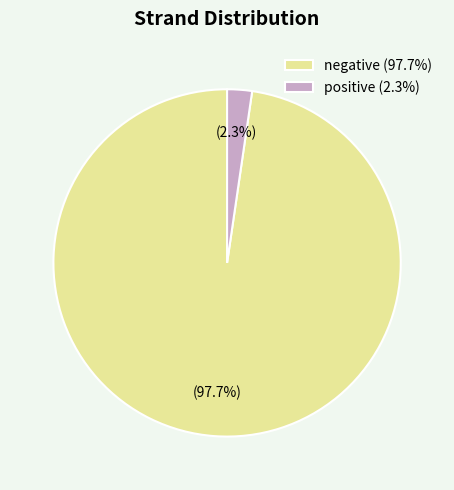

To the nearest percent, what is the average slice percentage?

50%